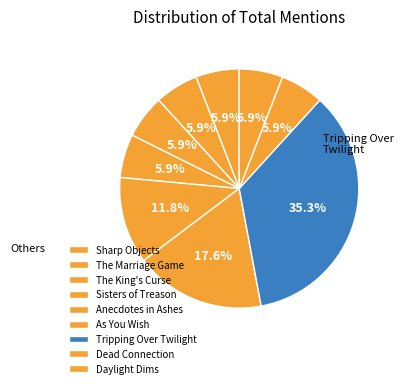

To the nearest percent, what portion does Anecdotes in Ashes represent?

12%